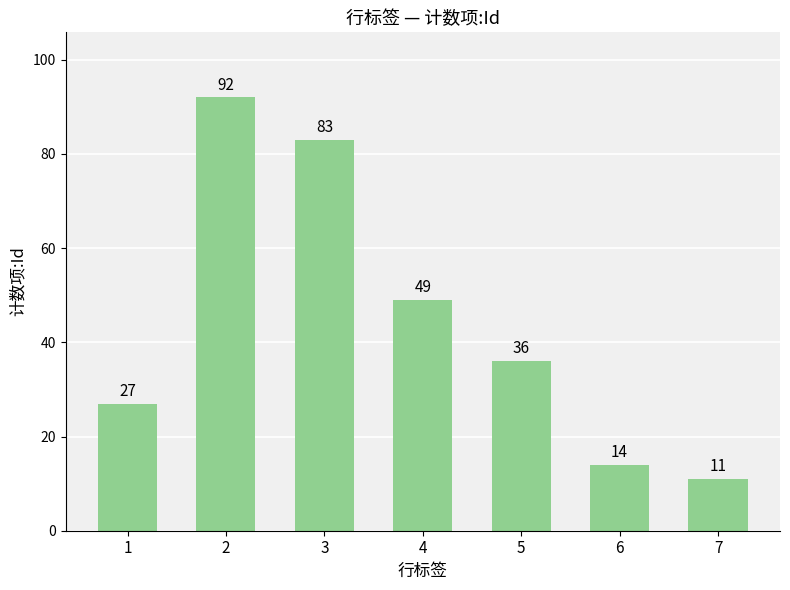

The value at 5 is 36. True or false?

True